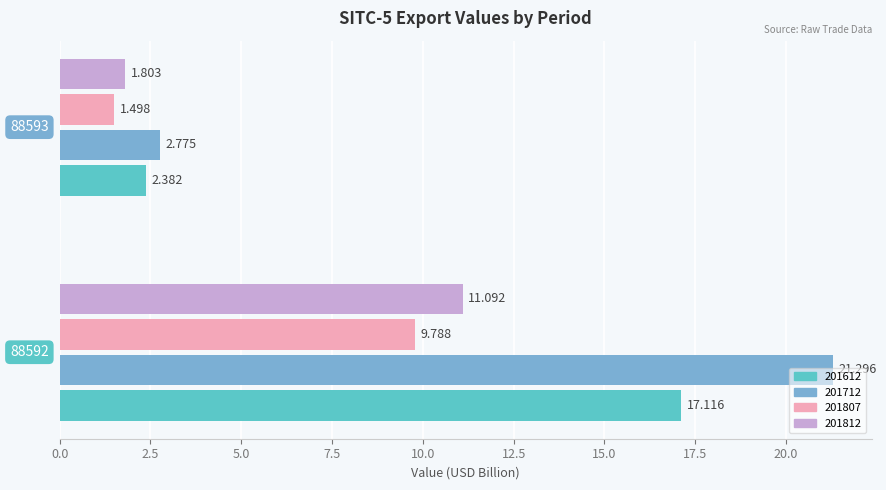

How many series are shown in this chart?

4